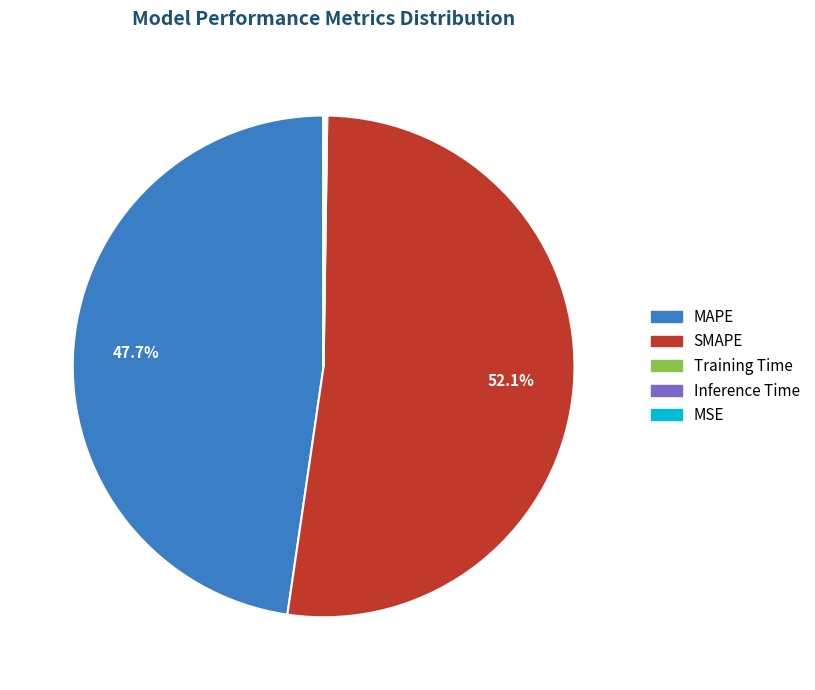

Which slice is the largest?

SMAPE